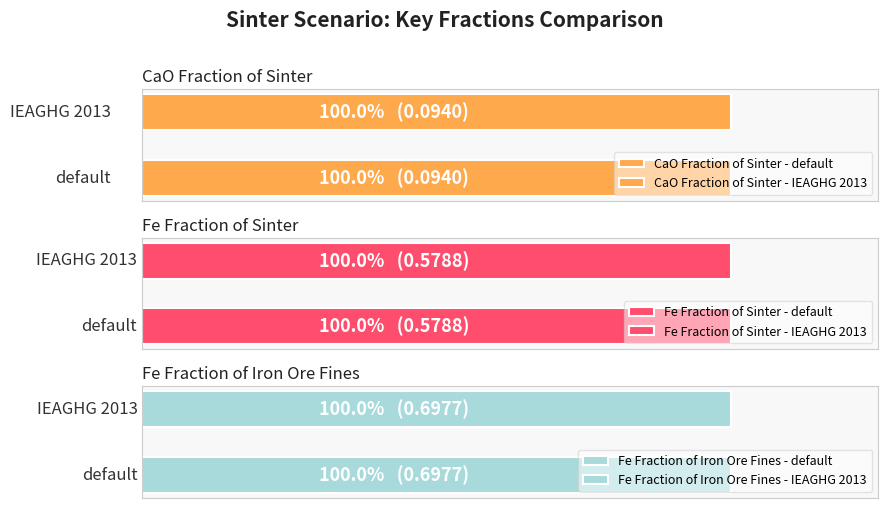

Which series has the largest total across all categories?

Fe Fraction of Iron Ore Fines